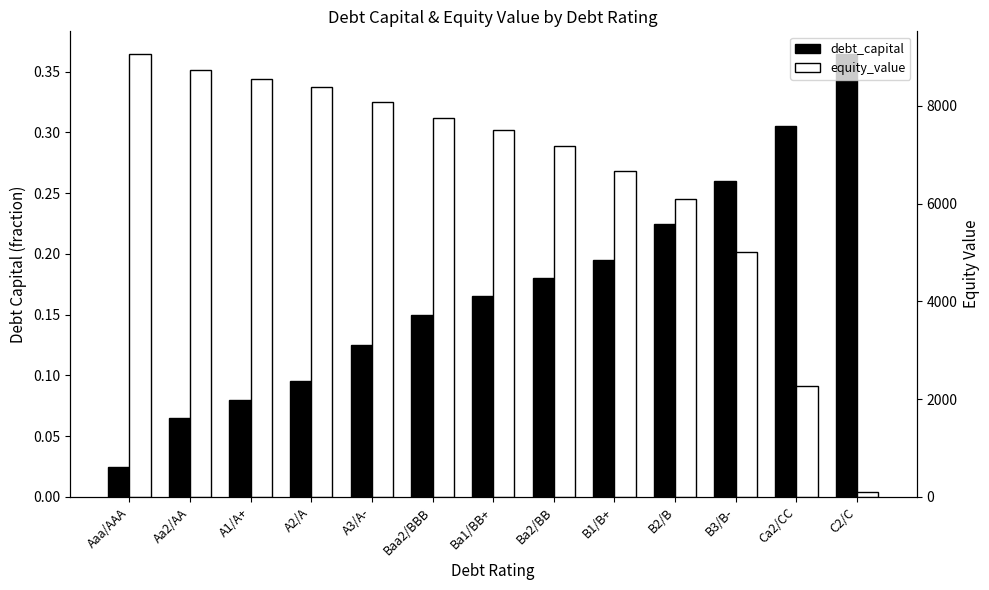

At B3/B-, list the series in order from smallest to largest.

debt_capital, equity_value